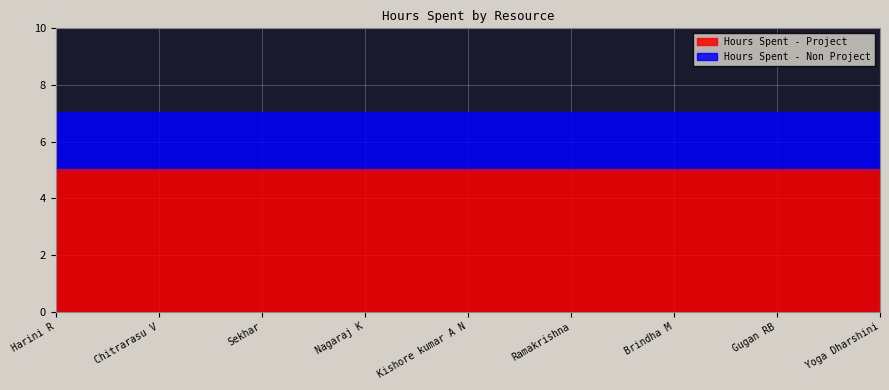

What value does the Hours Spent - Project series have at Chitrarasu V?

5